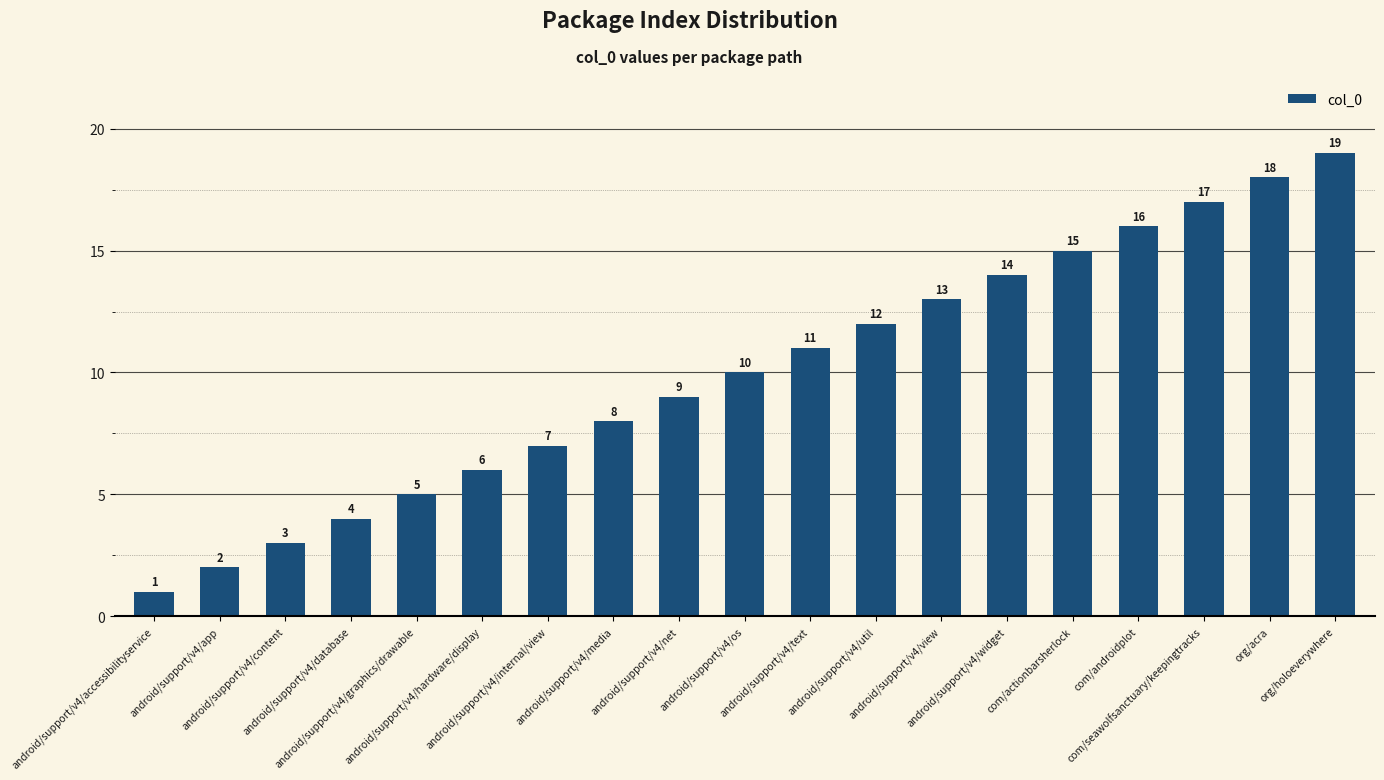

Which has a higher value, android/support/v4/graphics/drawable or android/support/v4/os?

android/support/v4/os